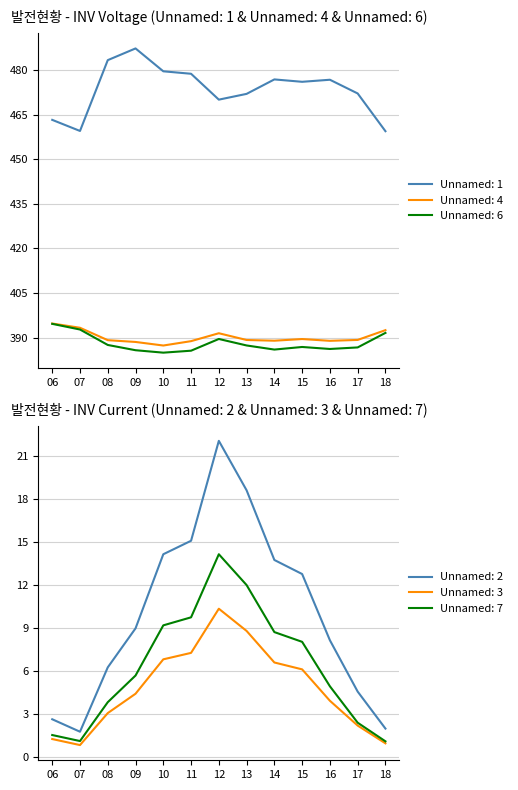

The Unnamed: 2 series shows 9.0 at 09. True or false?

True